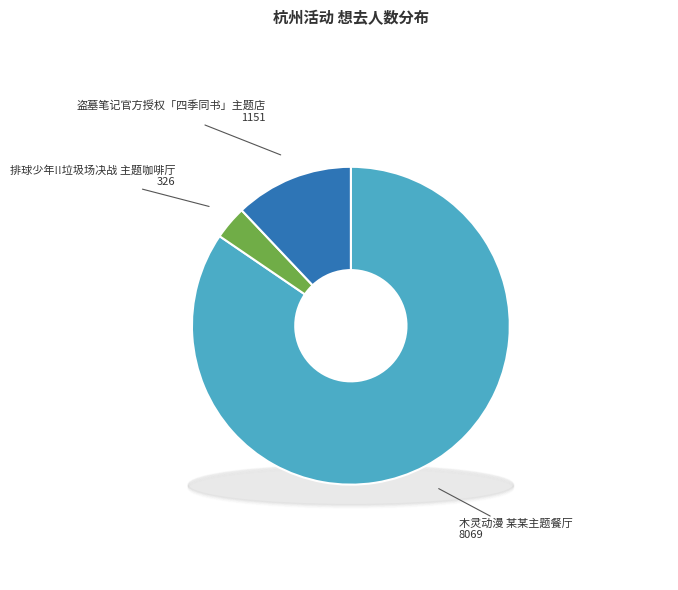

How many slices are in this pie chart?

3